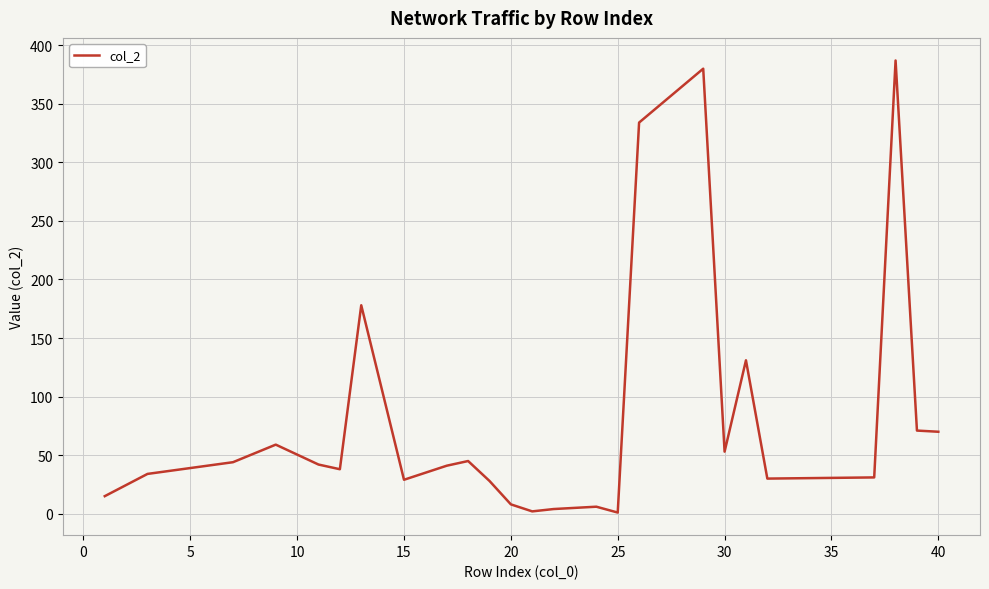

What is the difference between the maximum and minimum values?

386